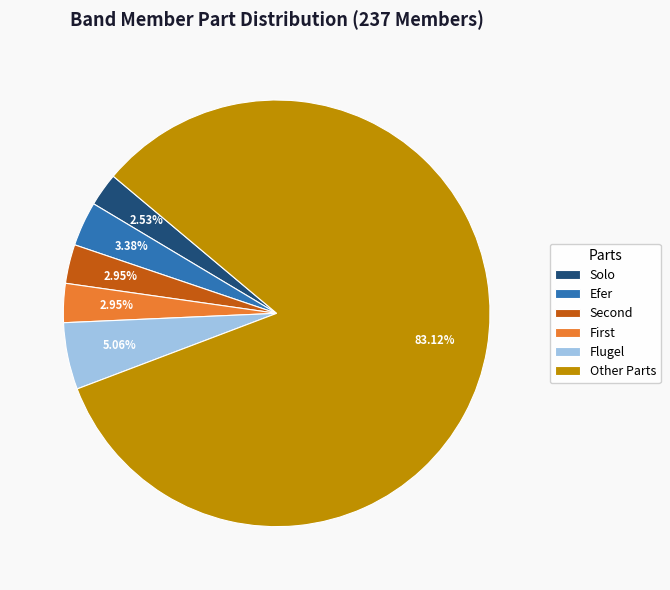

What is the ratio of the value at Efer to the value at Solo?

1.3